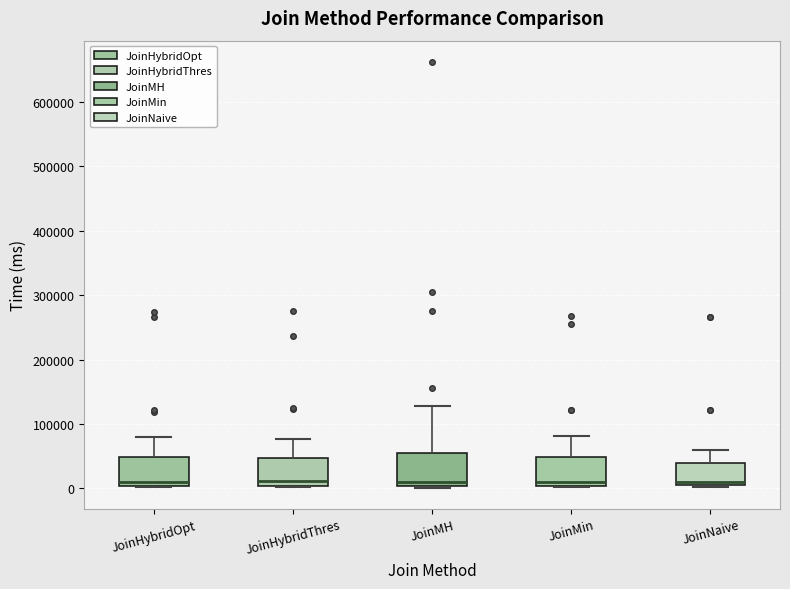

Reading left to right, read every box against the y-axis: the position of its median line, the range the box covers, and the ends of its whiskers. The values are not printed on the chart, so give them approximately, as read against the axis.

JoinHybridOpt: median 10000, box 0 to 50000, whiskers 0 to 80000
JoinHybridThres: median 10000, box 0 to 50000, whiskers 0 to 80000
JoinMH: median 10000, box 0 to 50000, whiskers 0 to 130000
JoinMin: median 10000, box 0 to 50000, whiskers 0 to 80000
JoinNaive: median 10000, box 0 to 40000, whiskers 0 (just below the box's lower edge) to 60000